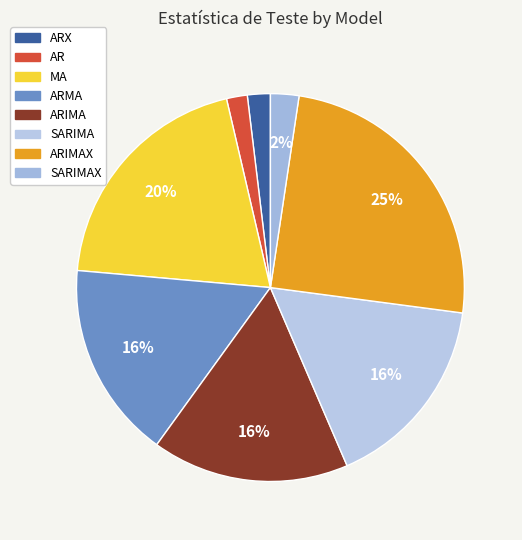

Count the number of slices in the pie.

8